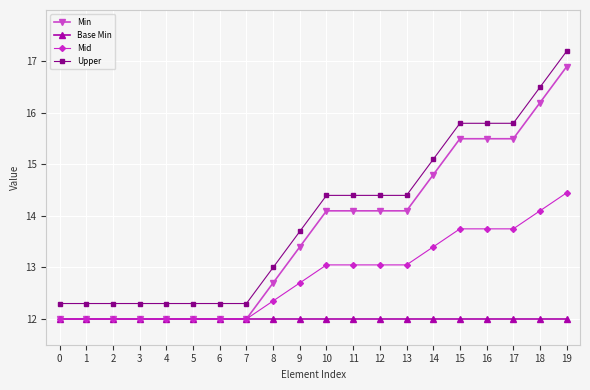

The Mid series shows 4.2 at 5. True or false?

False